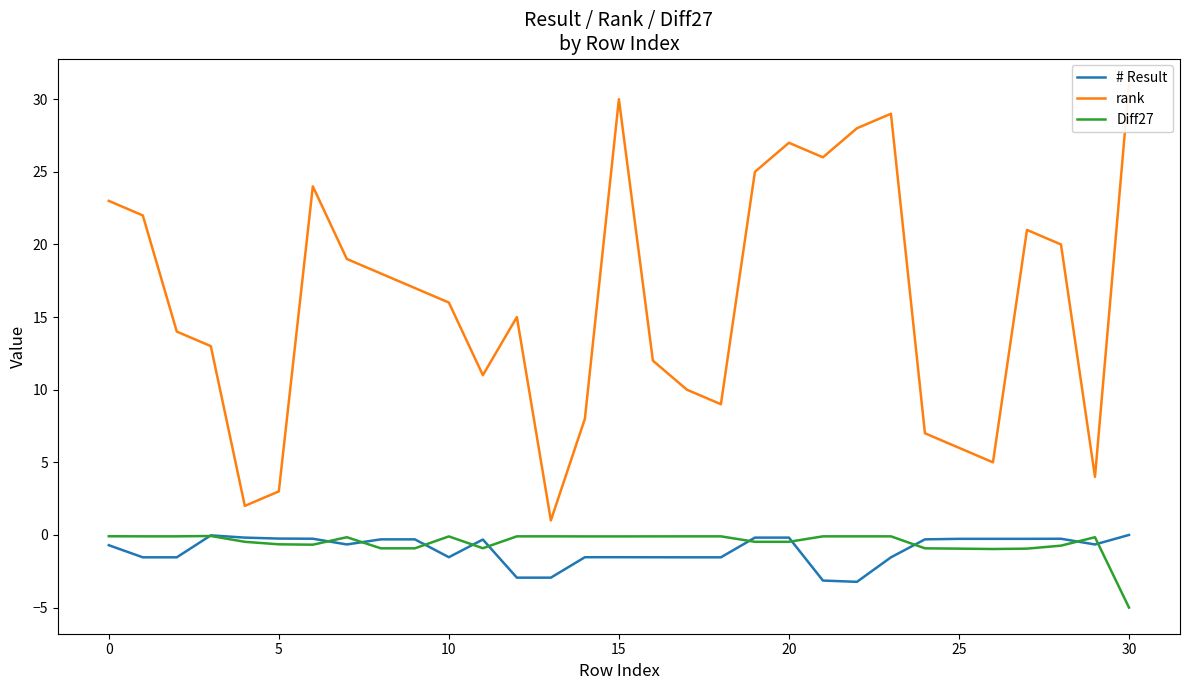

Which series has the largest total across all categories?

rank